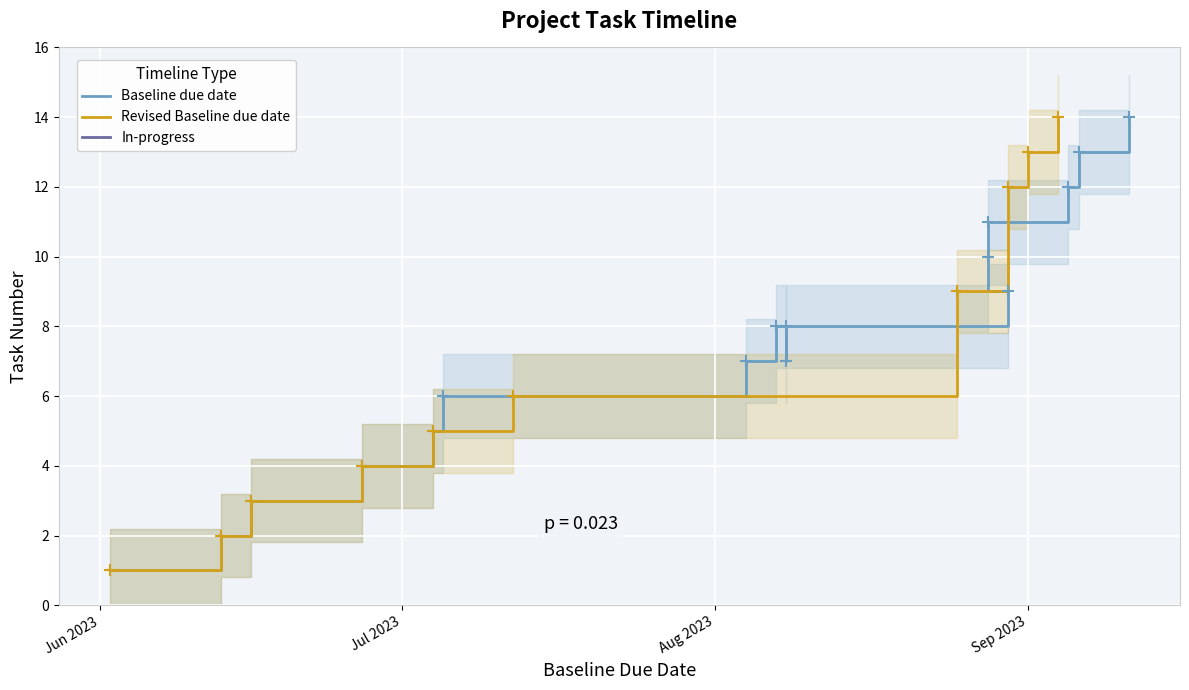

The Baseline due date series shows 17 at SIT Sign-off. True or false?

False